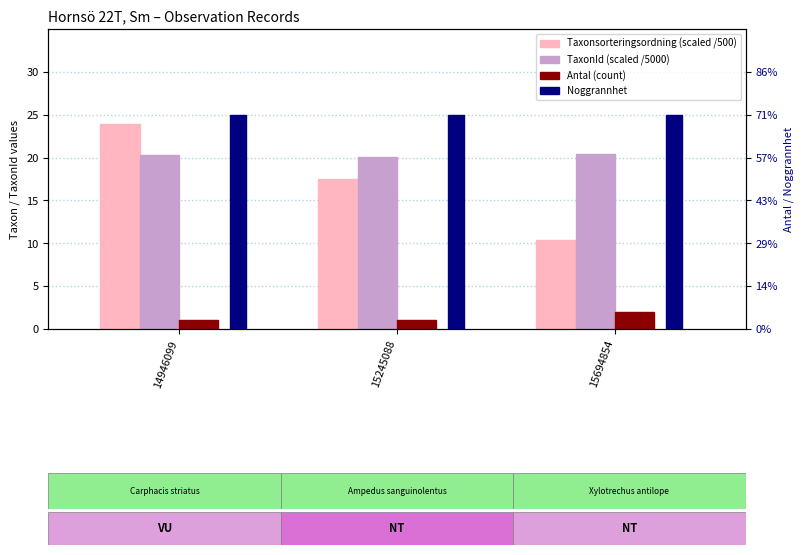

How many bars are there in total?

12